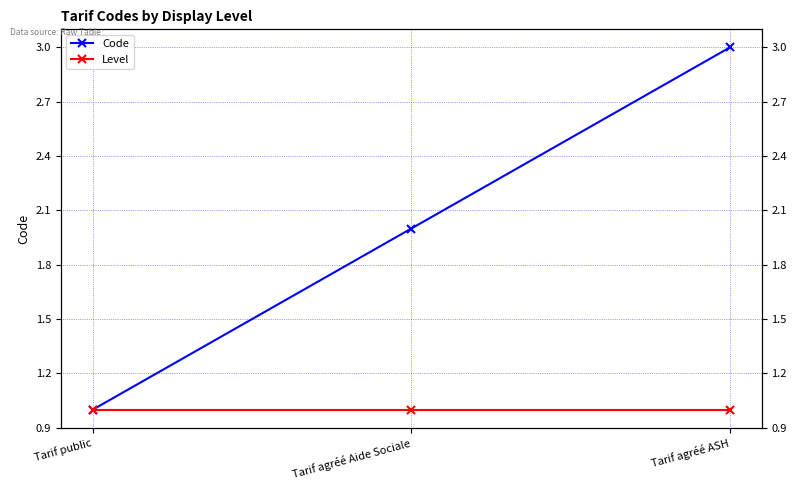

Reading right to left, transcribe all the data shown in this chart.

Code: 3	2	1
Level: 1	1	1